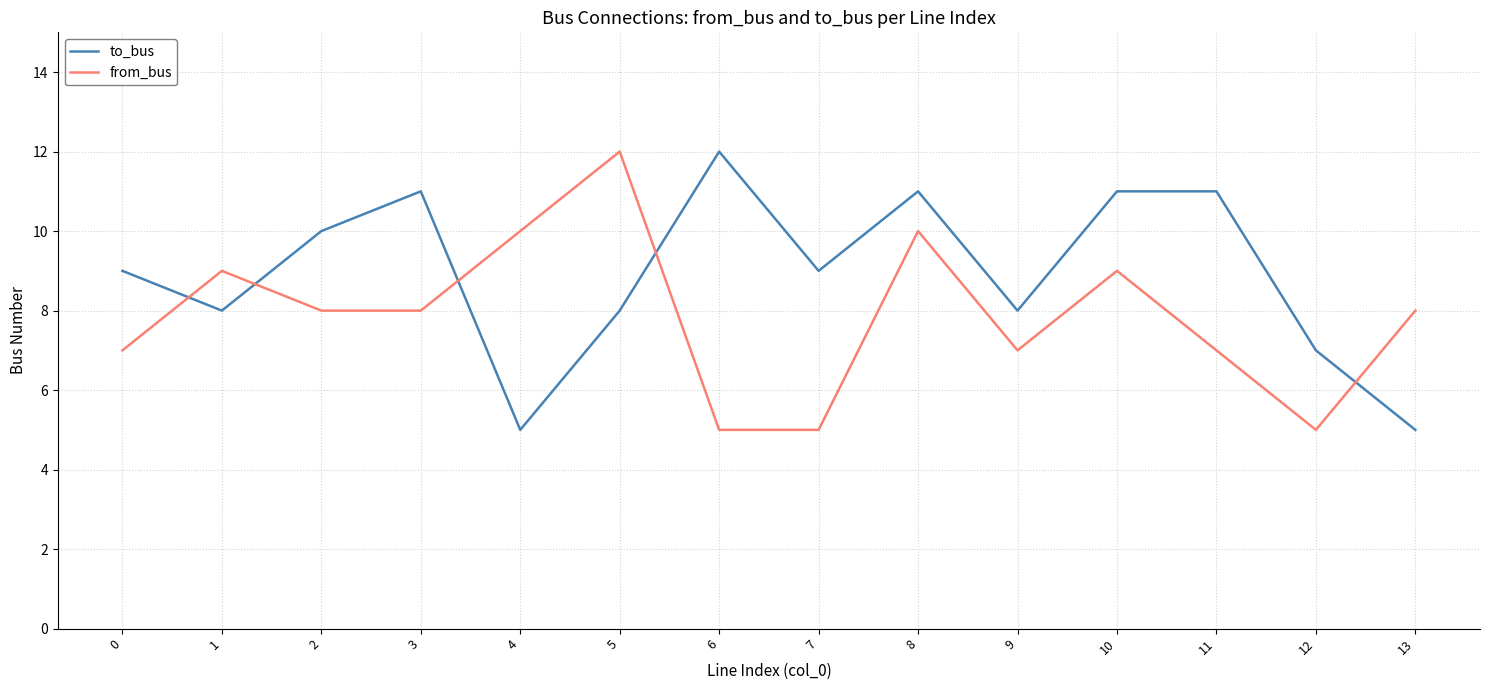

Read the from_bus value at 9.

7